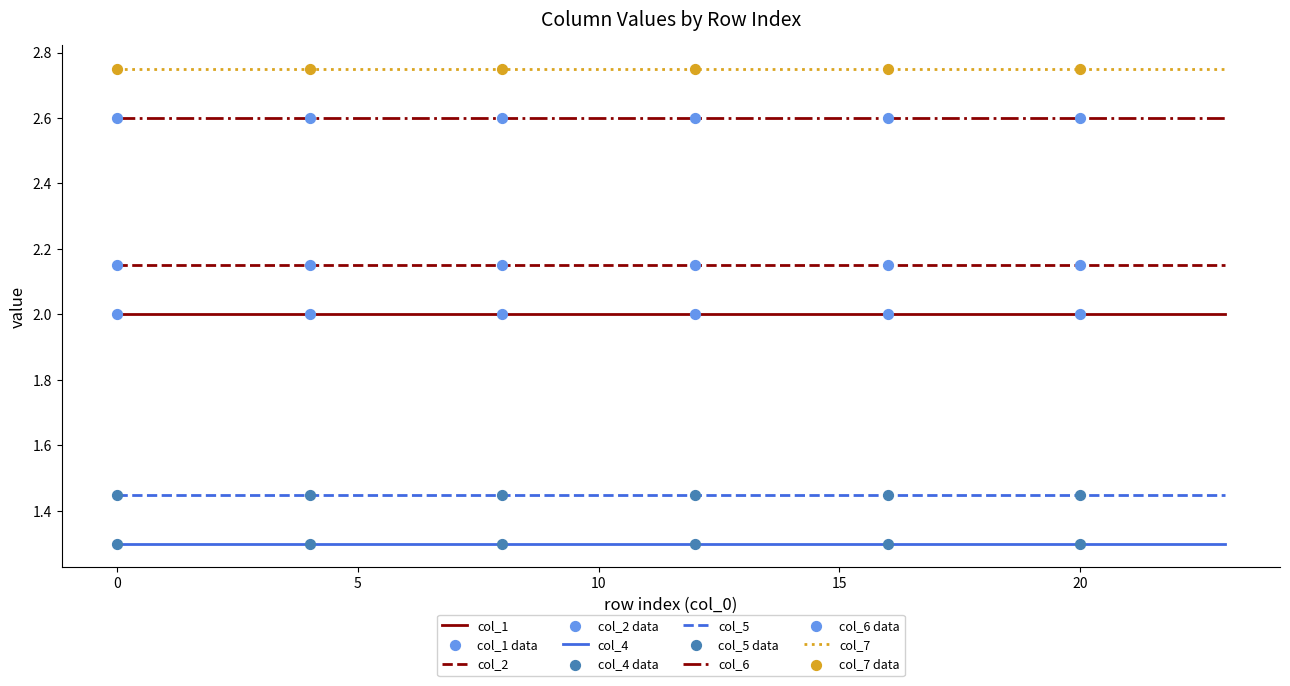

Rank the series by their maximum value, from lowest to highest.

col_4, col_5, col_1, col_2, col_6, col_7